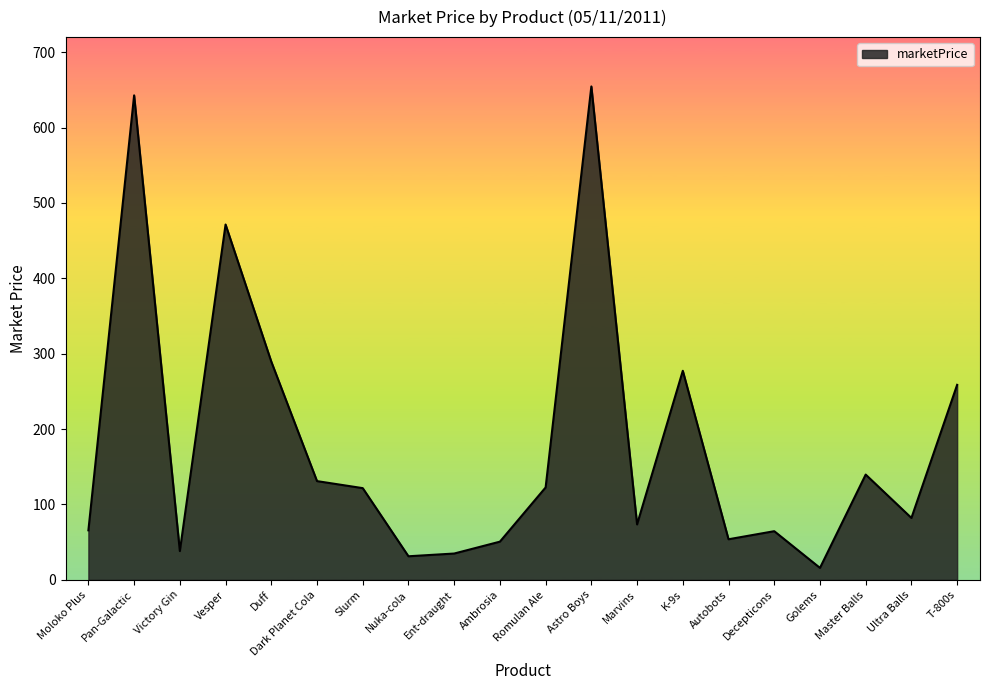

What is the ratio of the value at Master Balls to the value at Duff?

0.5